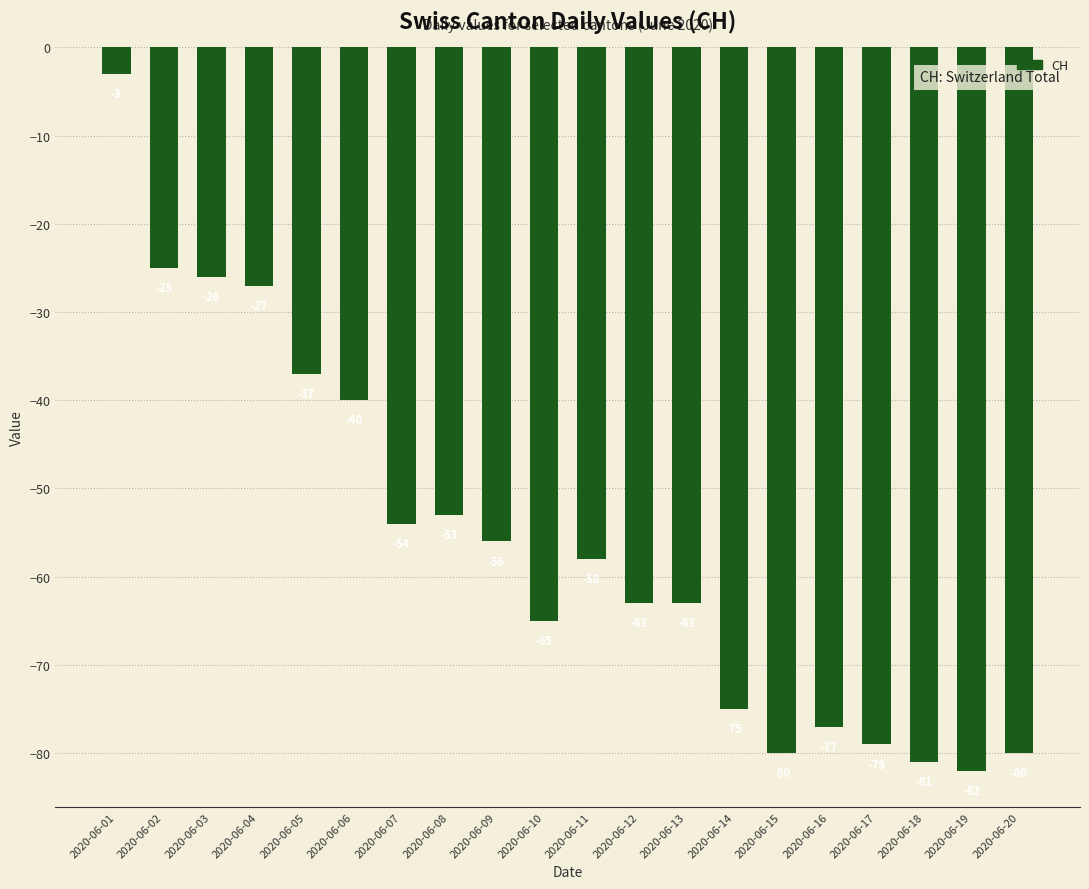

Reading left to right, transcribe all the data shown in this chart.

-3	-25	-26	-27	-37	-40	-54	-53	-56	-65	-58	-63	-63	-75	-80	-77	-79	-81	-82	-80